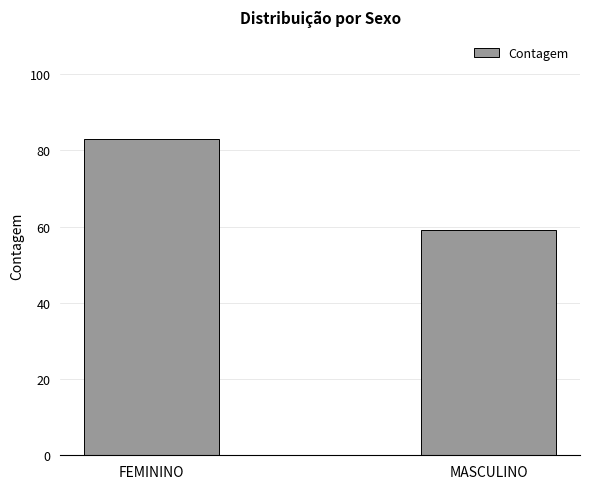

What is the label of the 1st bar from the right?

MASCULINO